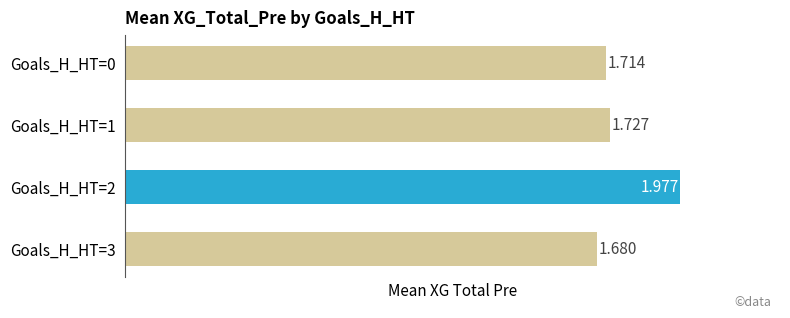

What is the difference between the maximum and minimum values?

0.3